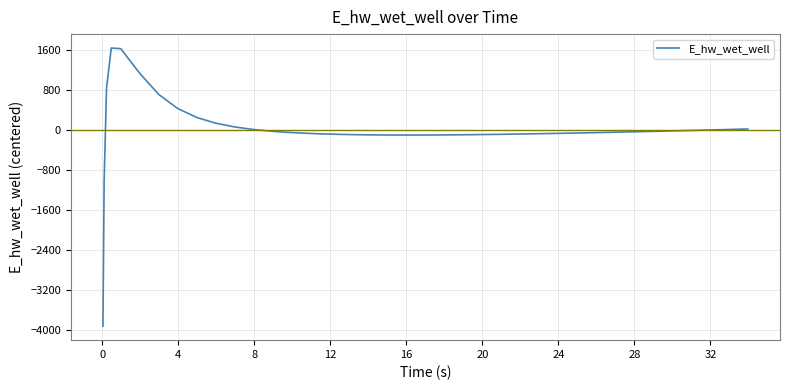

How many lines are shown in the chart?

1